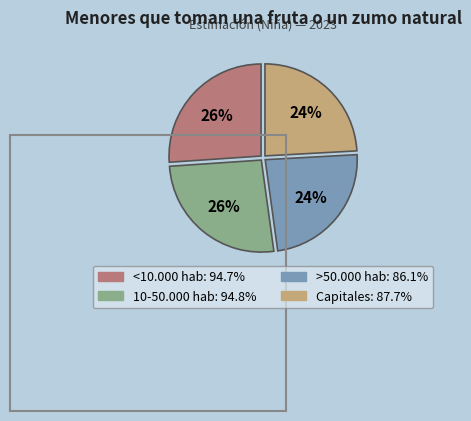

To the nearest percent, what is the average slice percentage?

25%